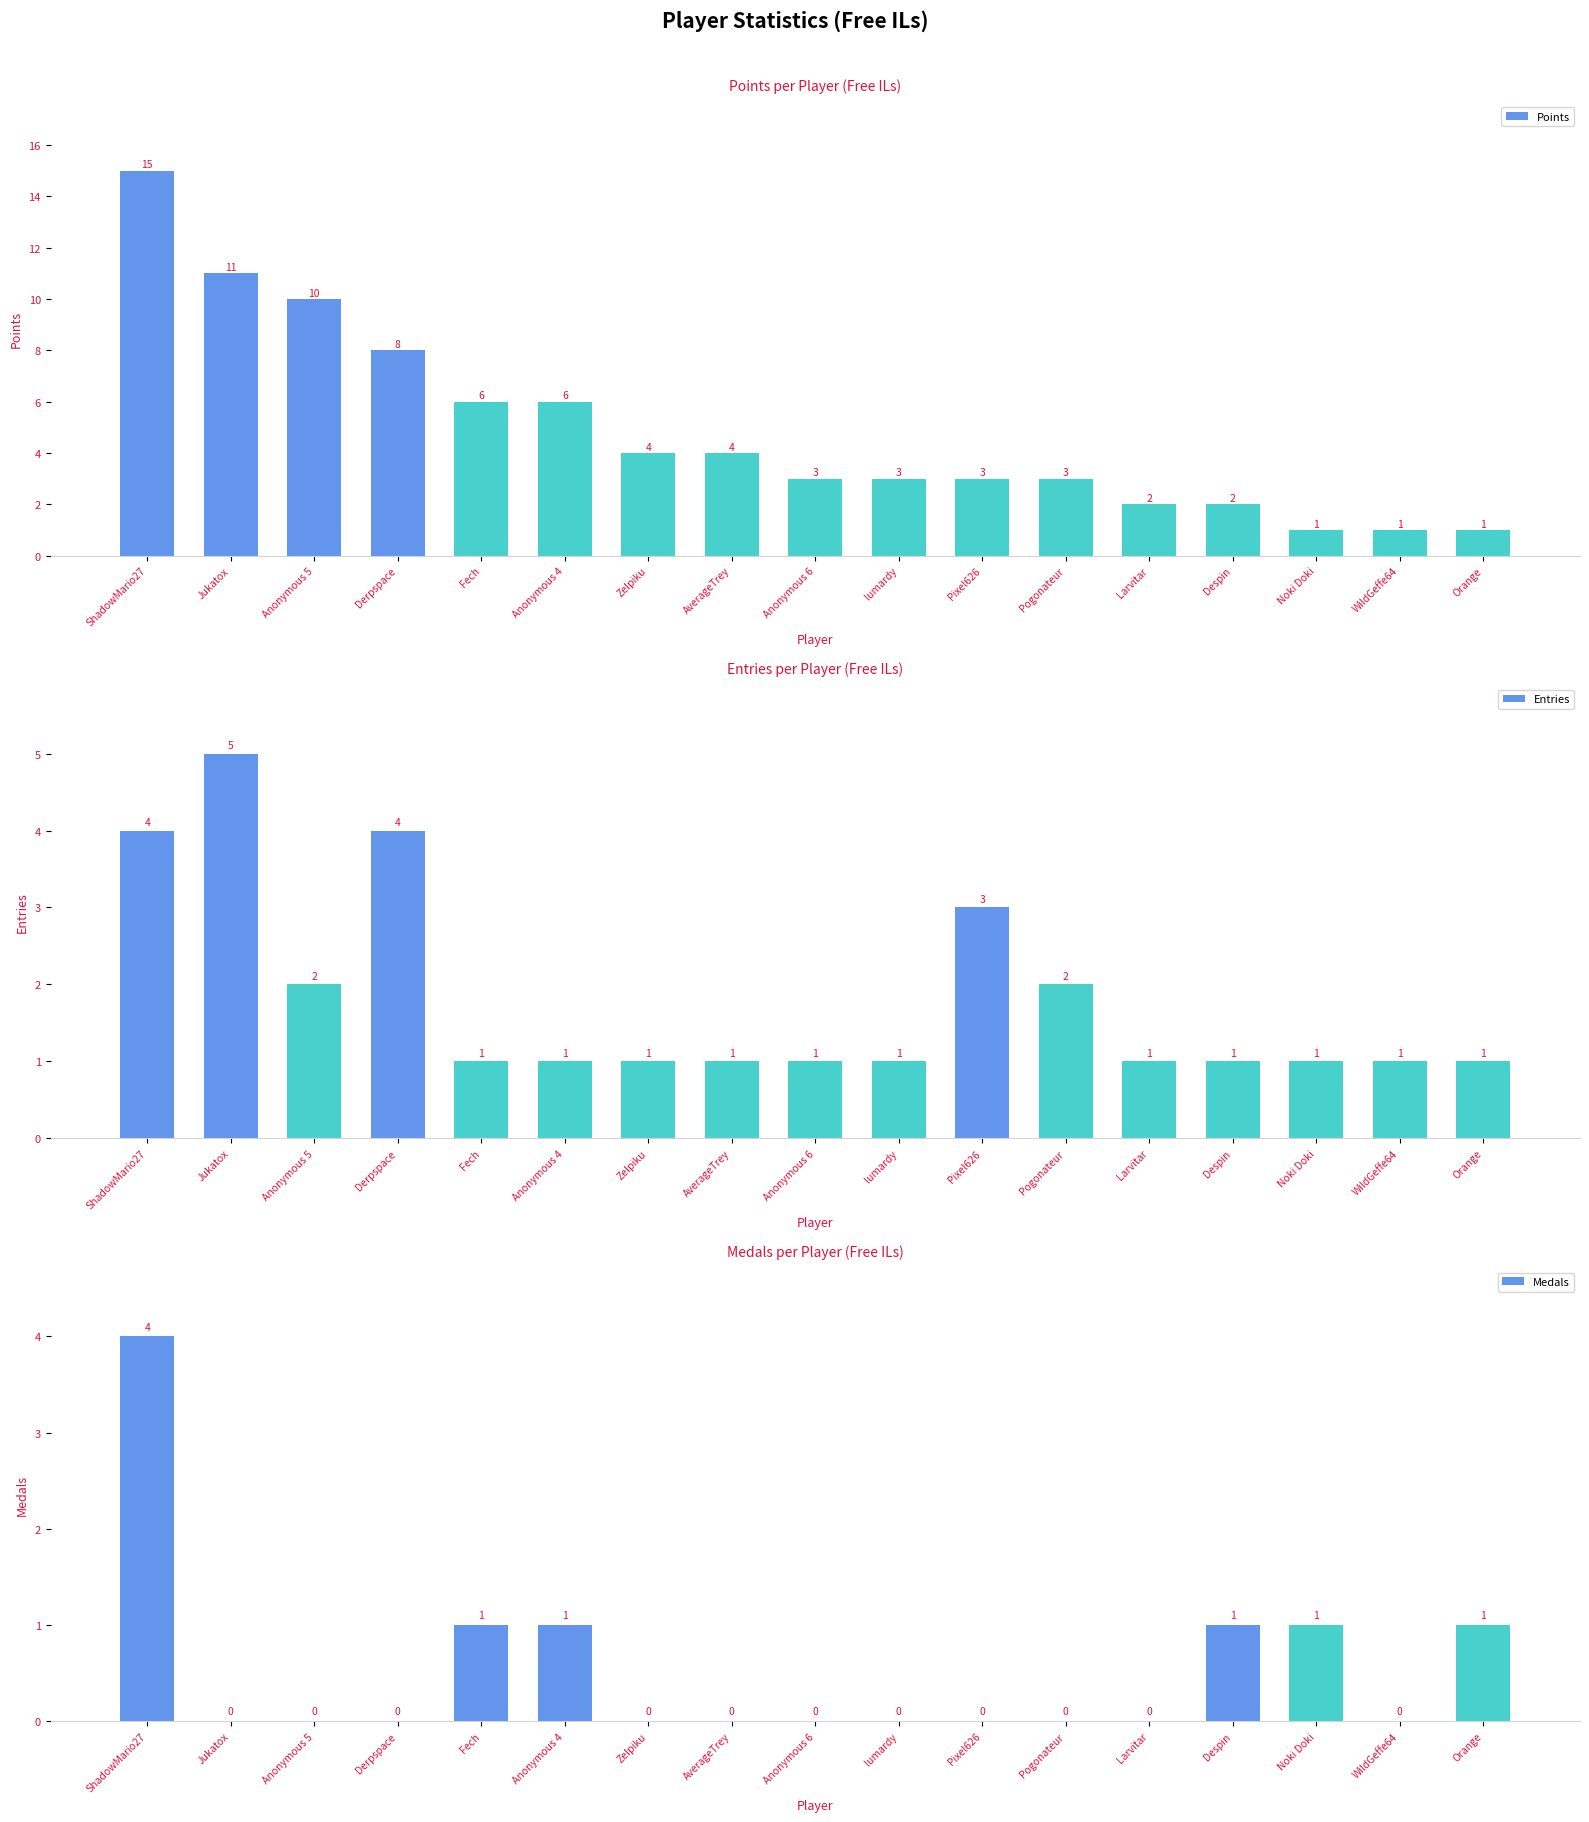

What is the average value of the Medals series?

1